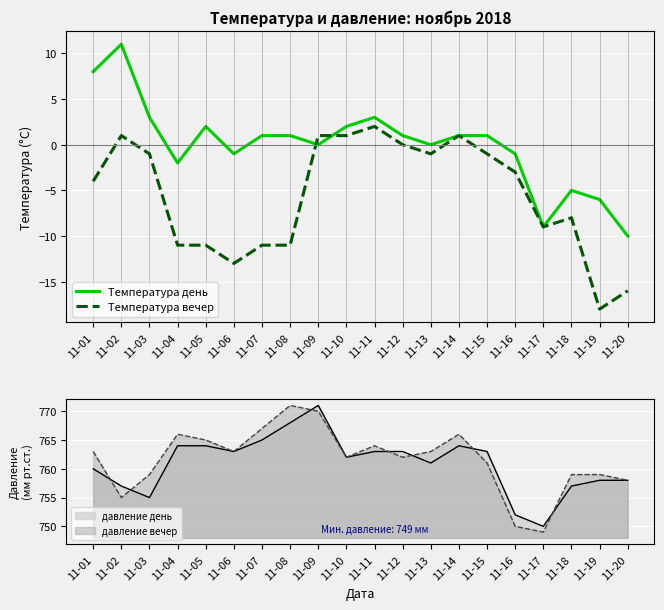

Between which two adjacent categories do Температура день and Температура вечер first intersect?

11-08 and 11-09